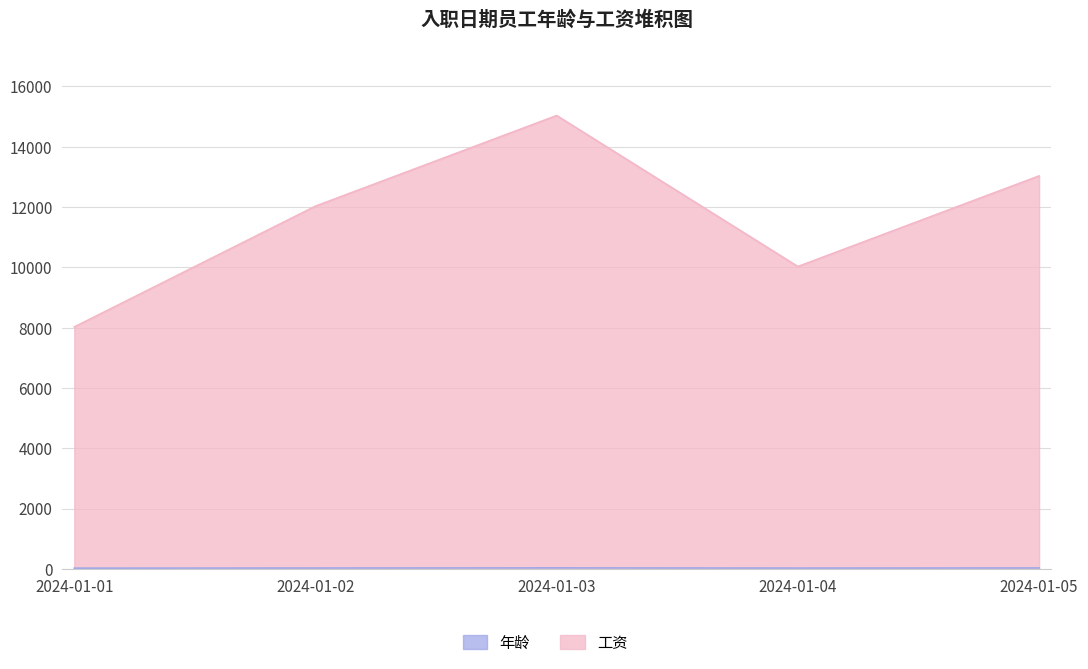

What is the value of the 年龄 point at the 4th from the left?

28